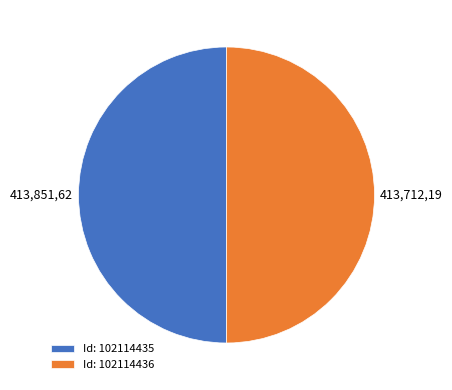

Count the number of slices in the pie.

2